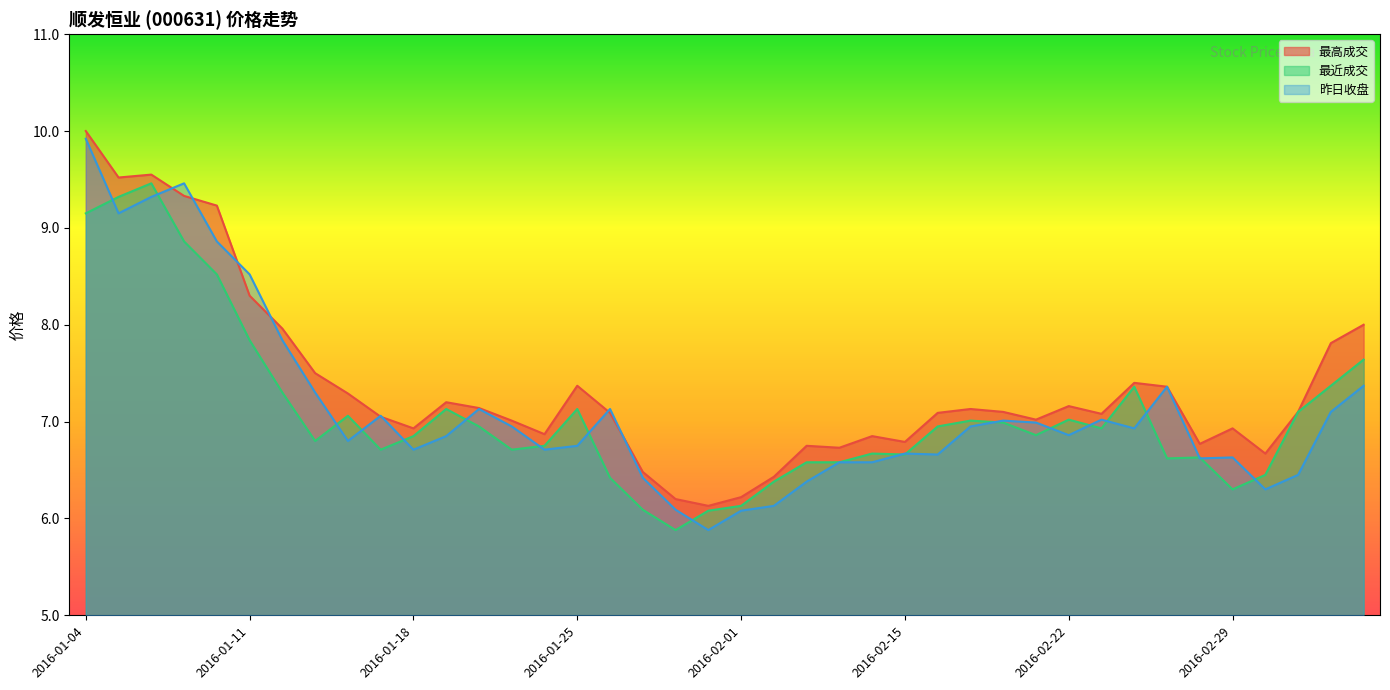

What is the smallest value displayed?

5.9